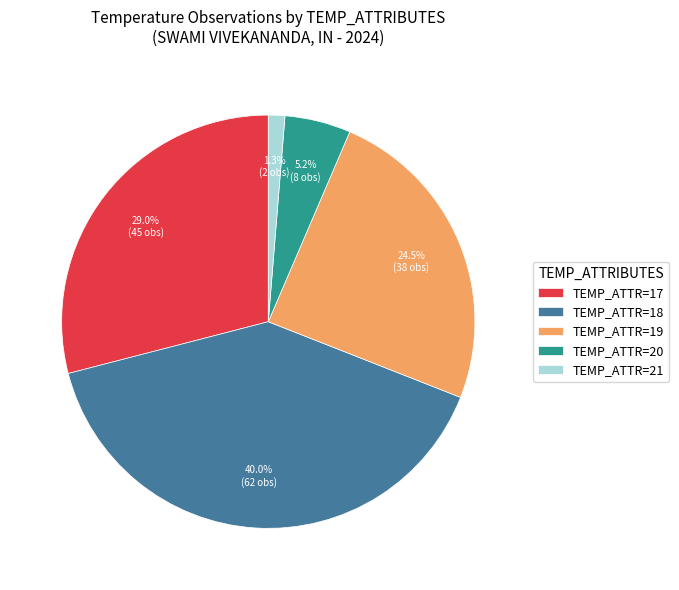

Which slice is the smallest?

TEMP_ATTR=21